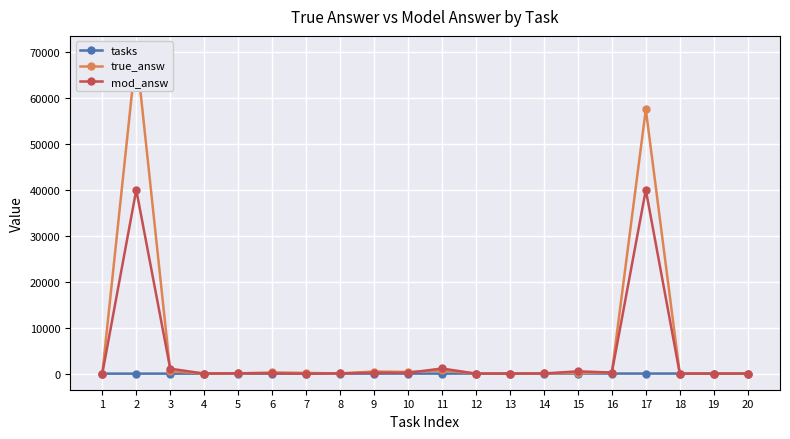

Where does the true_answ series first go above 125?

2